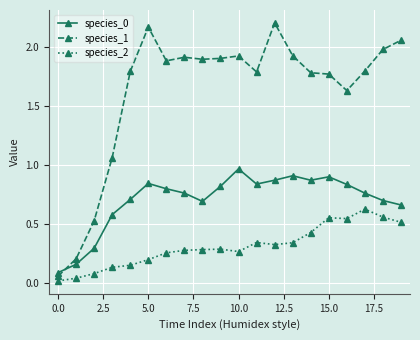

True or false: species_2 and species_0 cross at least once.

False